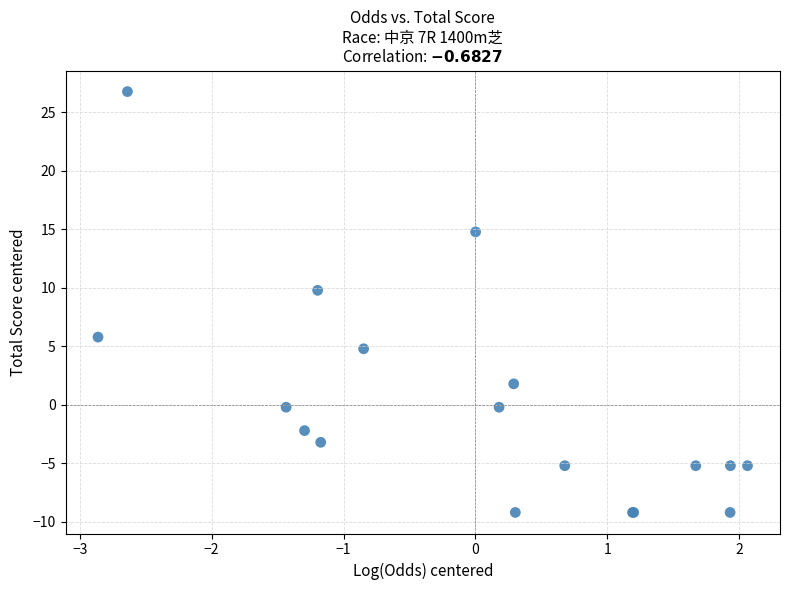

What Y value in the scatter plot is closest to 8?

9.8